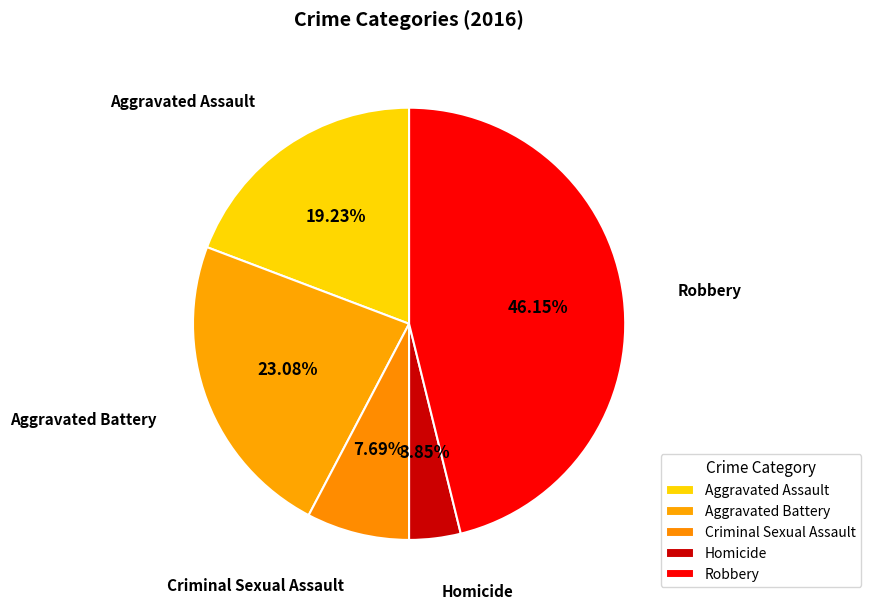

True or false: Criminal Sexual Assault accounts for 8% of the total.

True